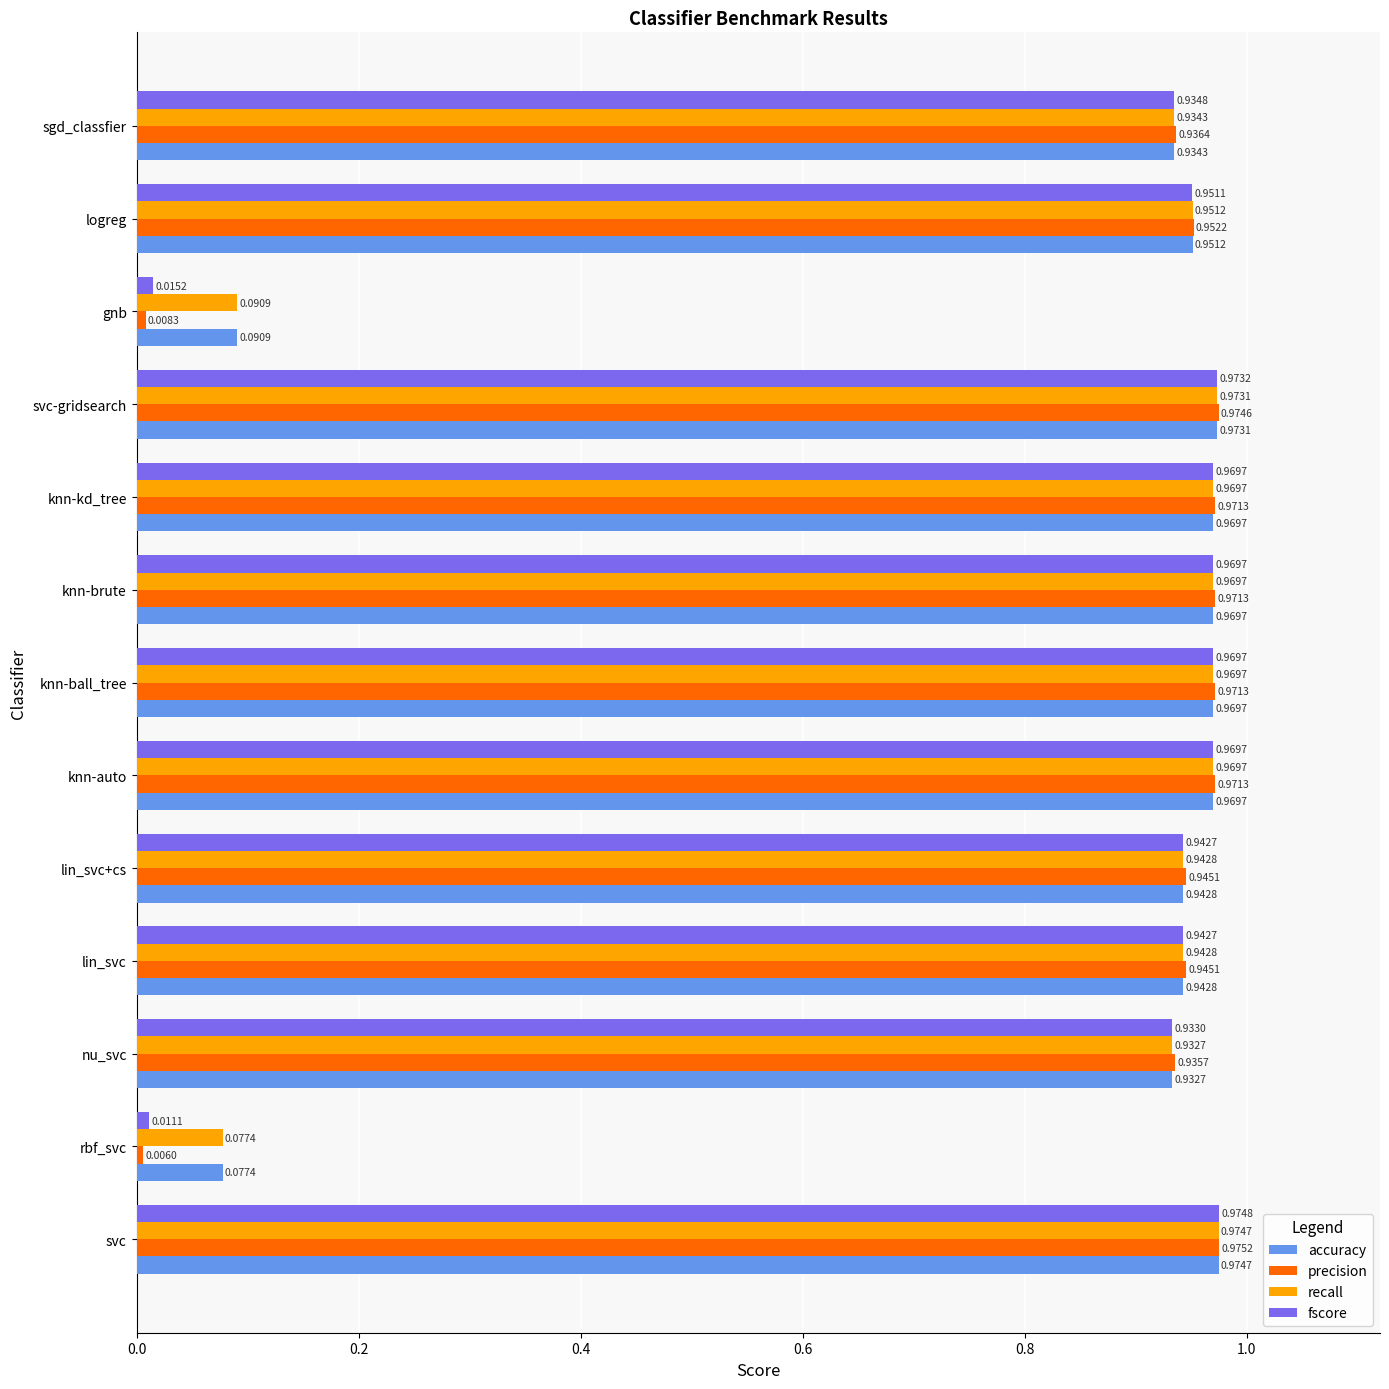

What is the sum of all fscore values?

10.6